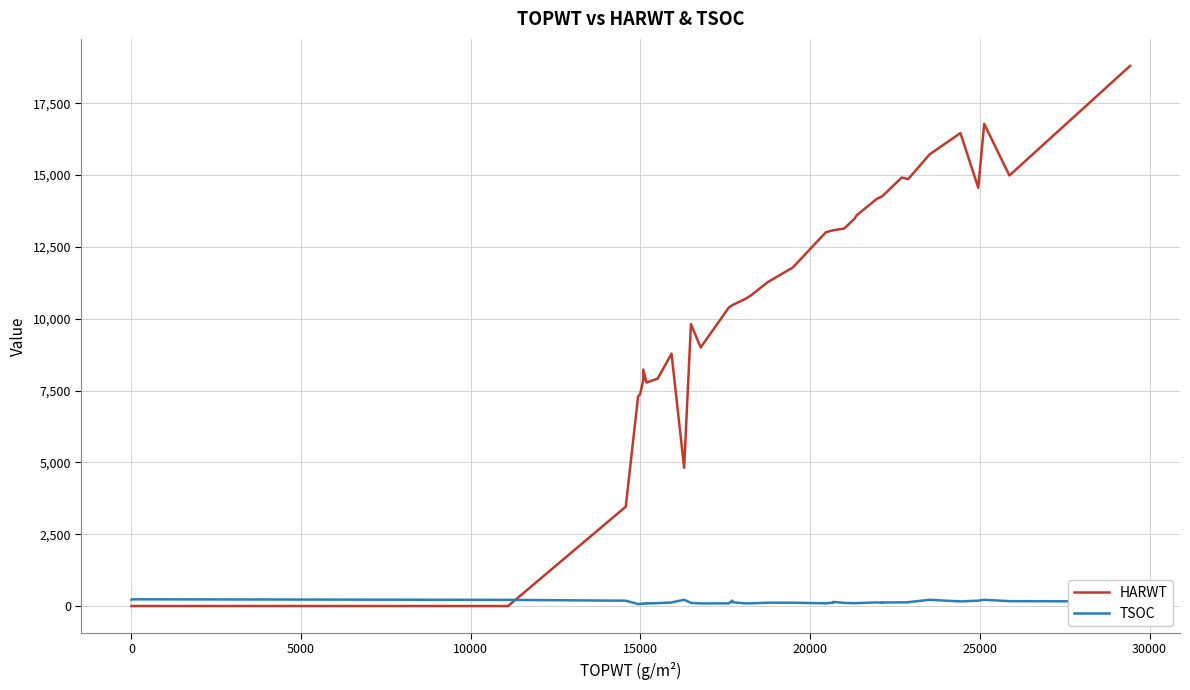

True or false: HARWT has more than 2 points higher than both neighbors.

True